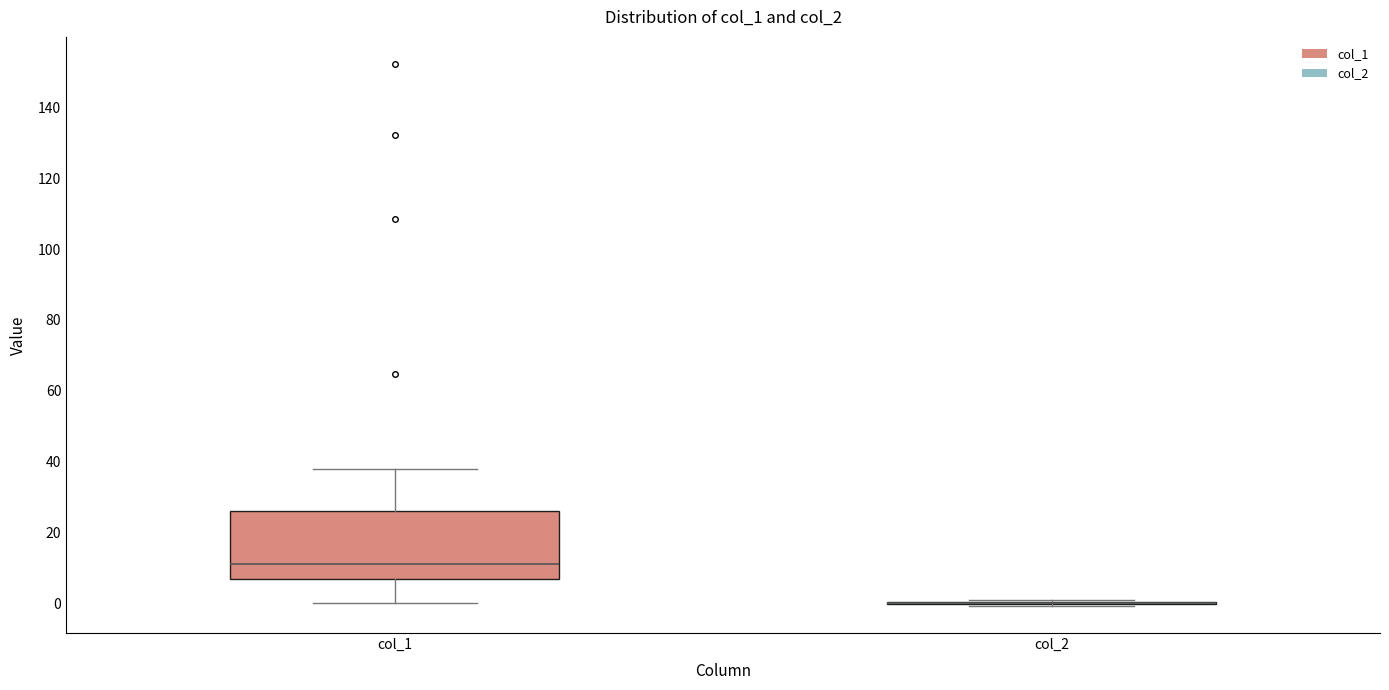

Reading left to right, transcribe this box plot: for each box, give where its median line is, the range the box spans, and where its two whiskers end, as read against the y-axis. The values are not printed on the chart, so give them approximately, as read against the axis.

col_1: median 10, box 6 to 26, whiskers 0 to 38
col_2: box collapsed to a line at 0, whiskers 0 to 0